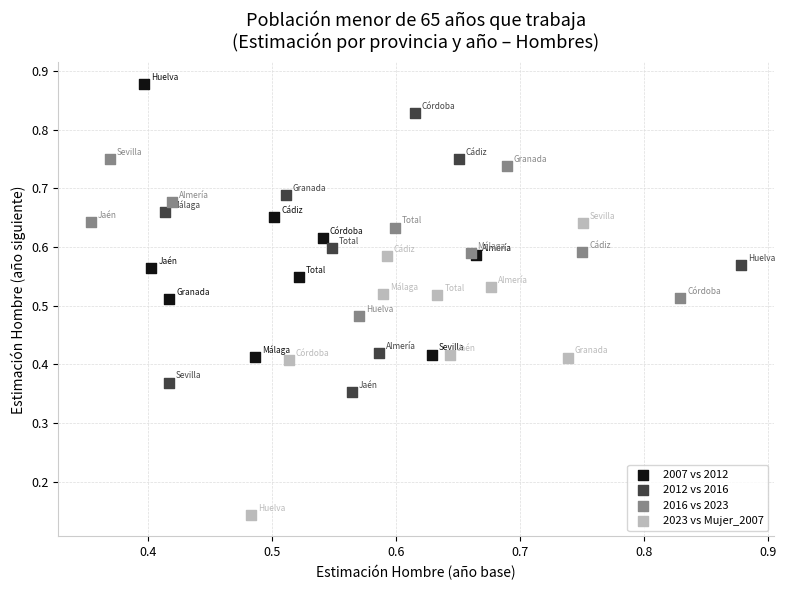

Which series has the largest Y range (max minus min)?

2023 vs Mujer_2007